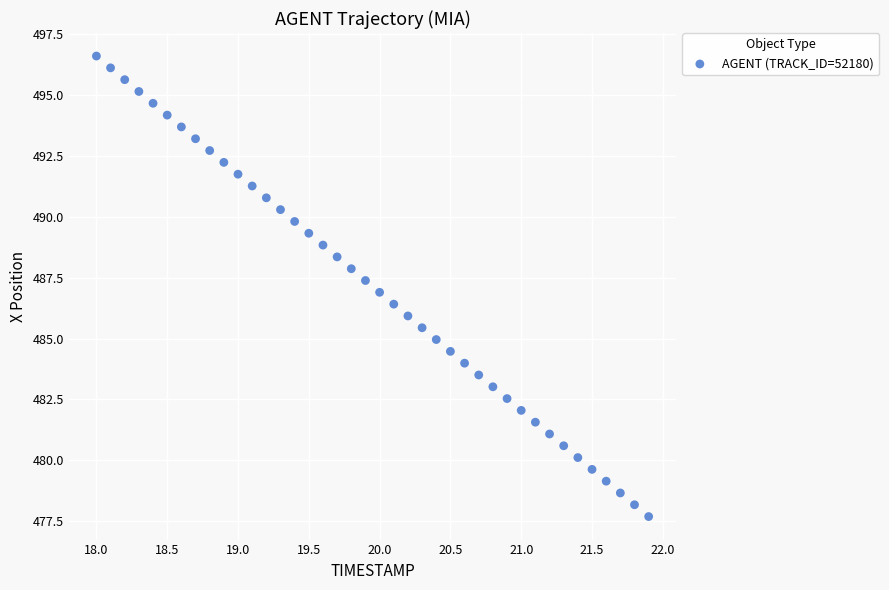

What is the range of Y values (max minus min)?

18.9